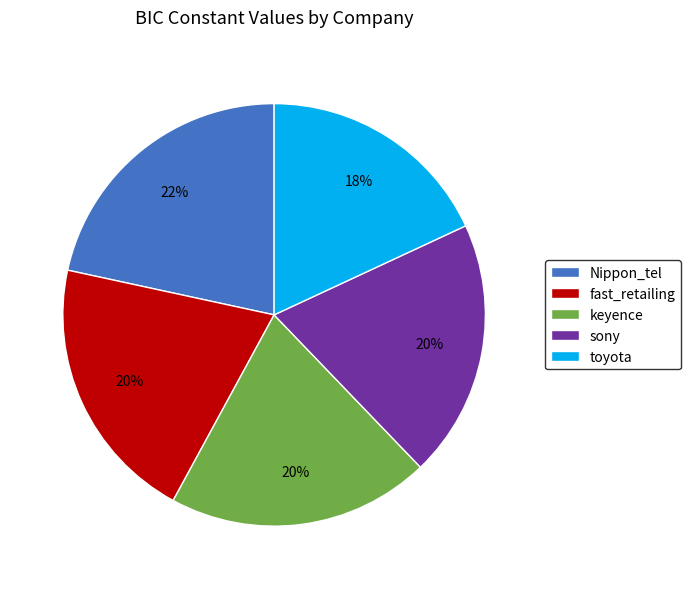

What percentage is the sony slice, to the nearest percent?

20%